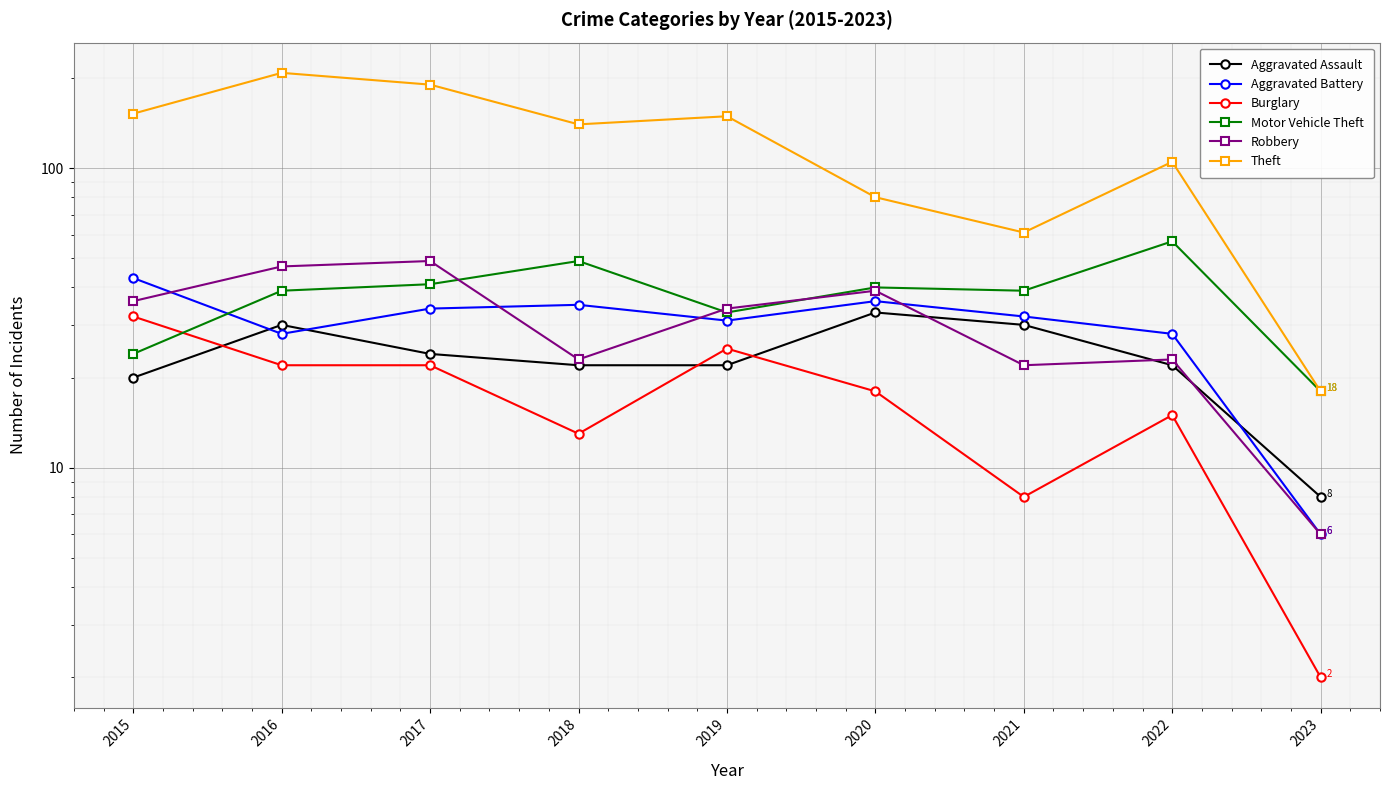

Rank the series by their maximum value, from highest to lowest.

Theft, Motor Vehicle Theft, Robbery, Aggravated Battery, Aggravated Assault, Burglary